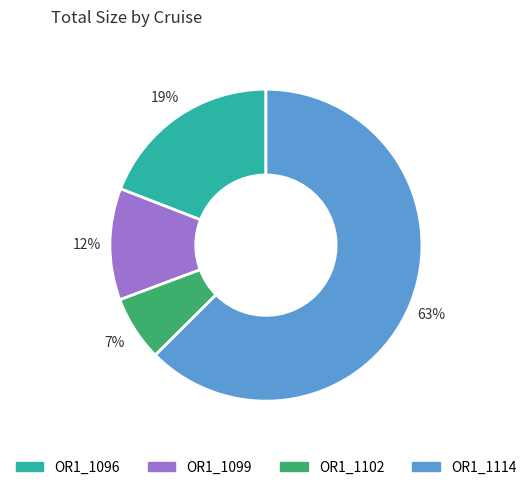

Approximately how many times larger is the value at OR1_1102 compared to OR1_1099?

0.6